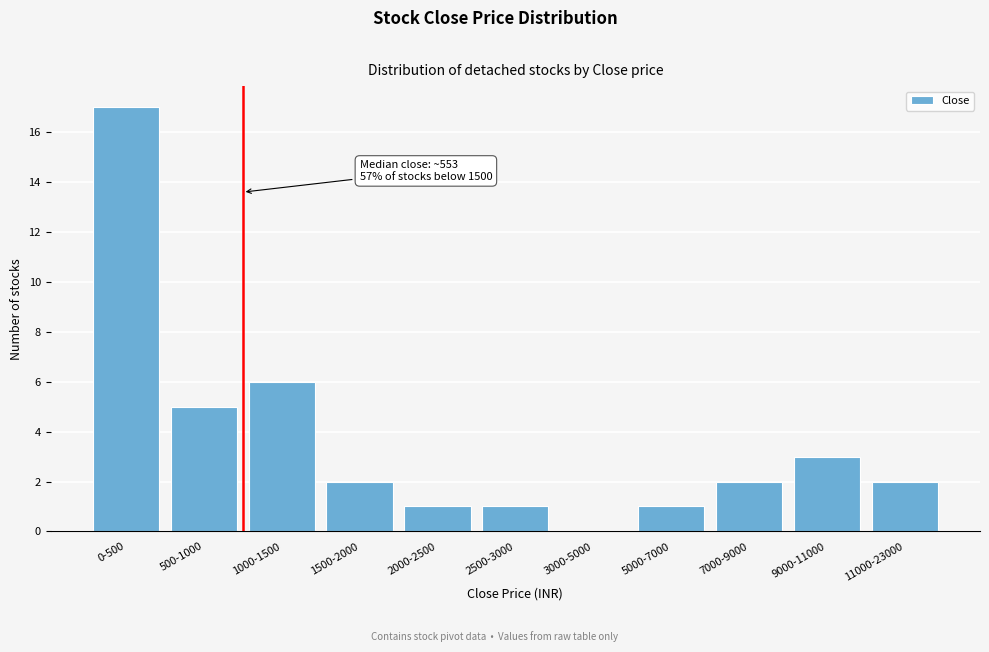

Reading left to right, list all the values displayed in this chart.

0-500=17	500-1000=5	1000-1500=6	1500-2000=2	2000-2500=1	2500-3000=1	3000-5000=0	5000-7000=1	7000-9000=2	9000-11000=3	11000-23000=2